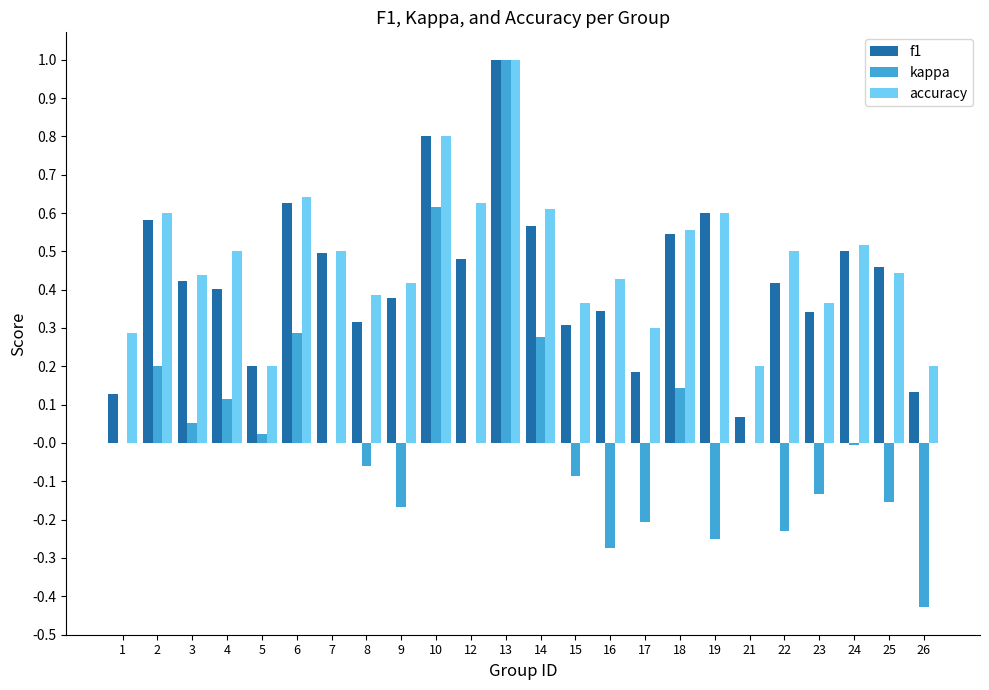

What is the sum of the f1 values at 6 and 7?

1.1